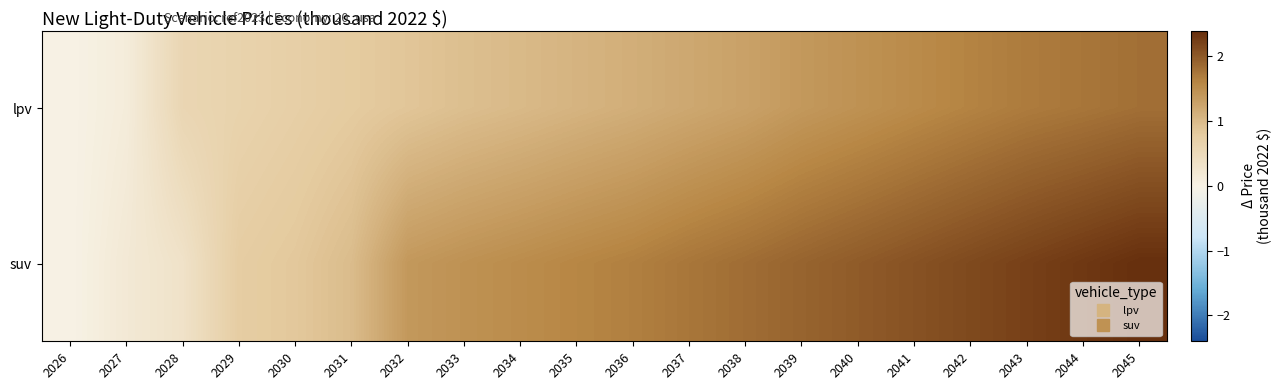

What is the total value across all series at 2044?

4.0